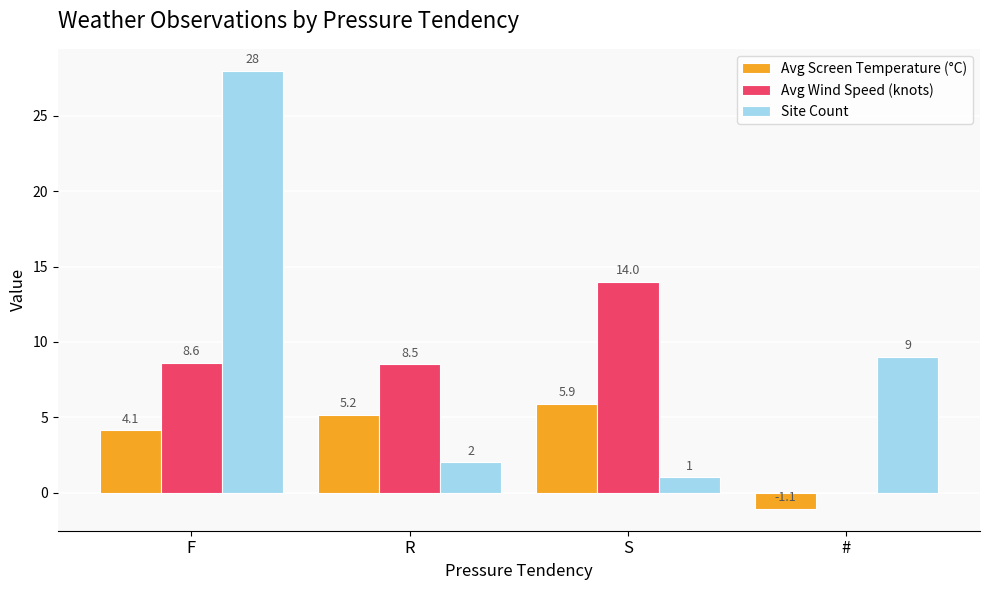

Between R and #, which series saw the biggest shift?

Avg Wind Speed (knots)